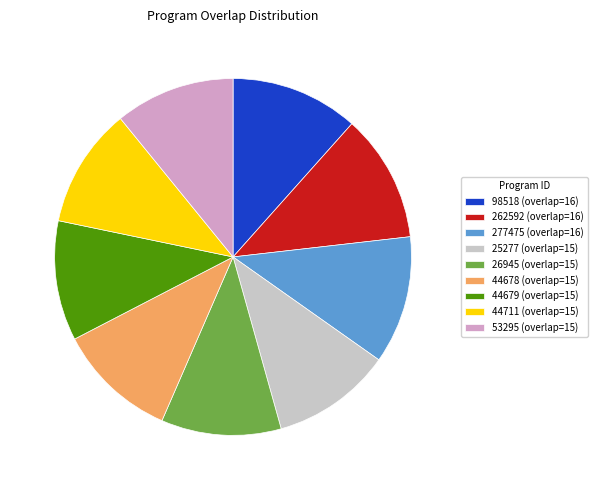

Is there any slice that represents more than half of the pie?

No